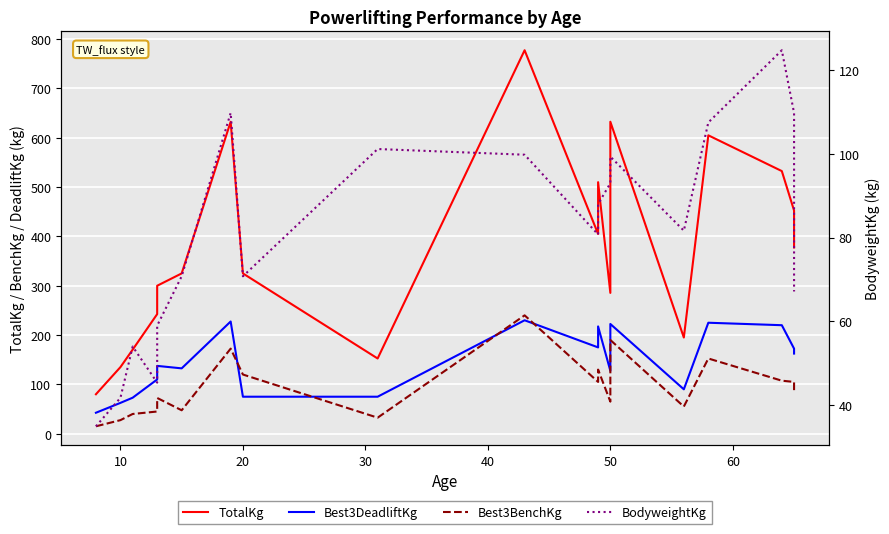

Reading left to right, list all the values displayed in this chart.

TotalKg: 80.0	135.0	170.5	242.5	300.0	325.0	632.5	325.0	152.5	777.5	405.0	510.0	285.5	632.5	195.0	605.0	532.5	452.5	377.5
Best3DeadliftKg: 42.5	62.5	73.0	110.0	137.5	132.5	227.5	75.0	75.0	230.0	175.0	217.5	127.5	222.5	90.0	225.0	220.0	172.5	162.5
Best3BenchKg: 15.0	27.5	40.0	45.0	72.5	47.5	172.5	120.0	32.5	240.0	105.0	130.0	65.0	190.0	55.0	152.5	107.5	105.0	82.5
BodyweightKg: 34.9	41.7	54.0	45.4	59.0	70.8	109.8	70.8	101.2	99.8	80.7	88.0	93.0	99.3	81.7	107.5	124.7	109.8	67.1